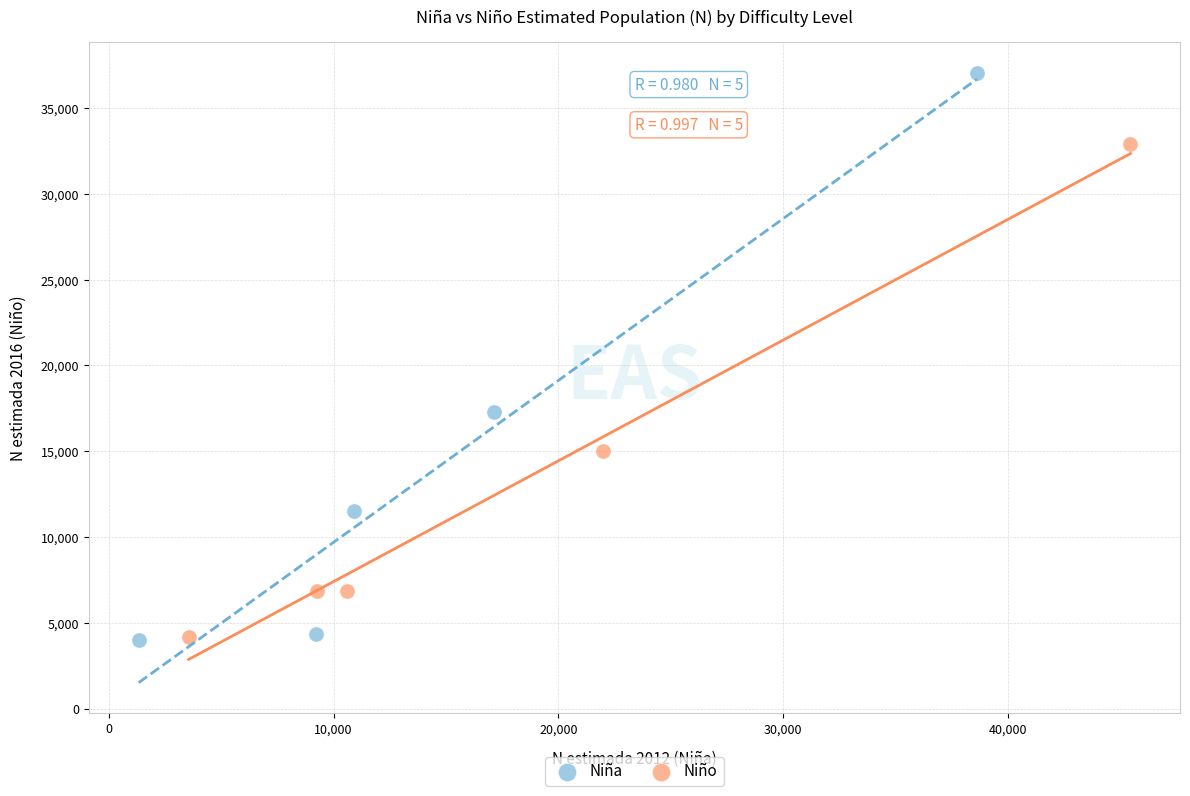

Which series has the largest Y range (max minus min)?

Niña